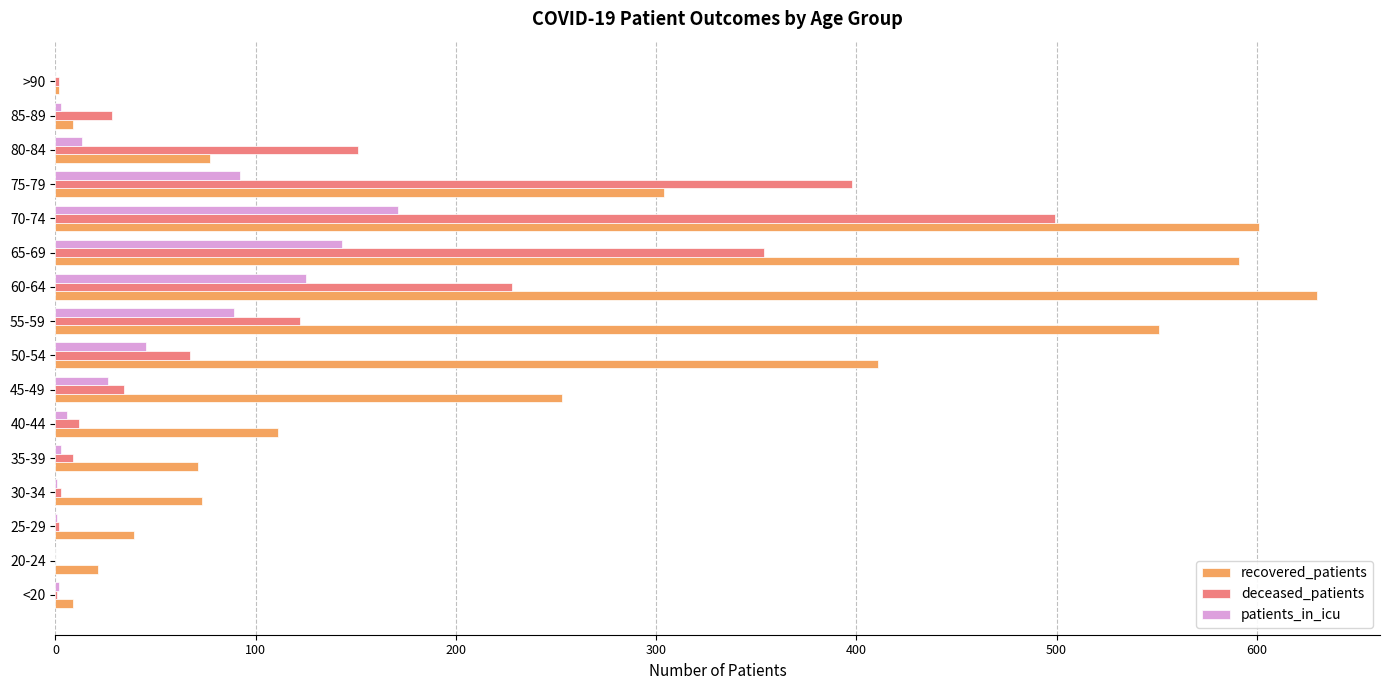

Is it true that deceased_patients equals 2 at >90?

True